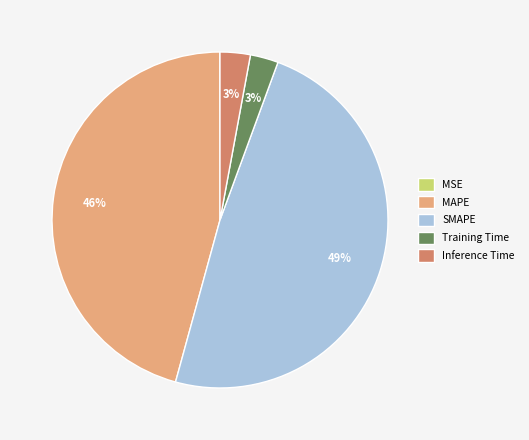

Approximately how many times larger is the value at Training Time compared to MAPE?

0.1